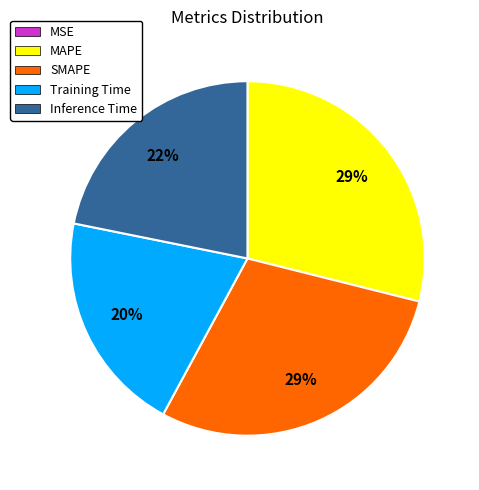

To the nearest percent, what portion does SMAPE represent?

29%